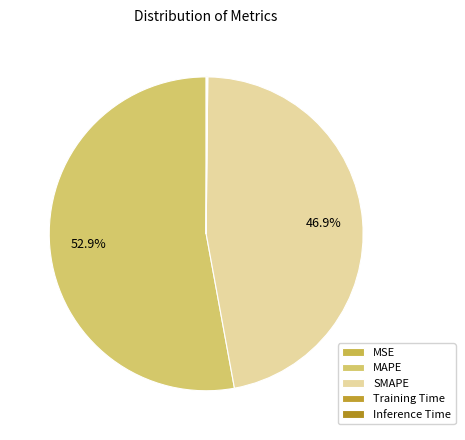

Does any single category account for the majority?

Yes